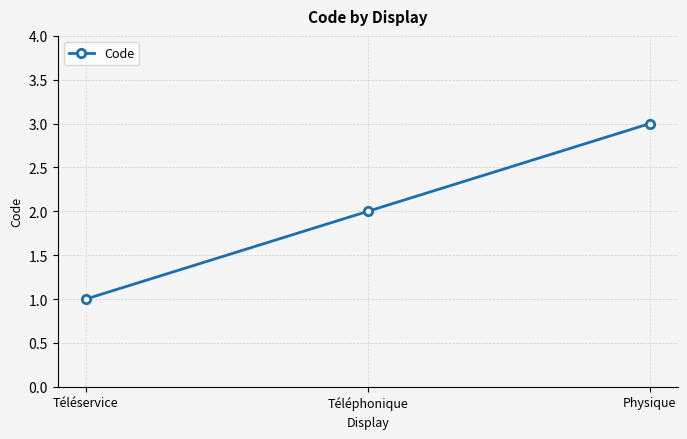

Reading right to left, list all the values displayed in this chart.

3	2	1